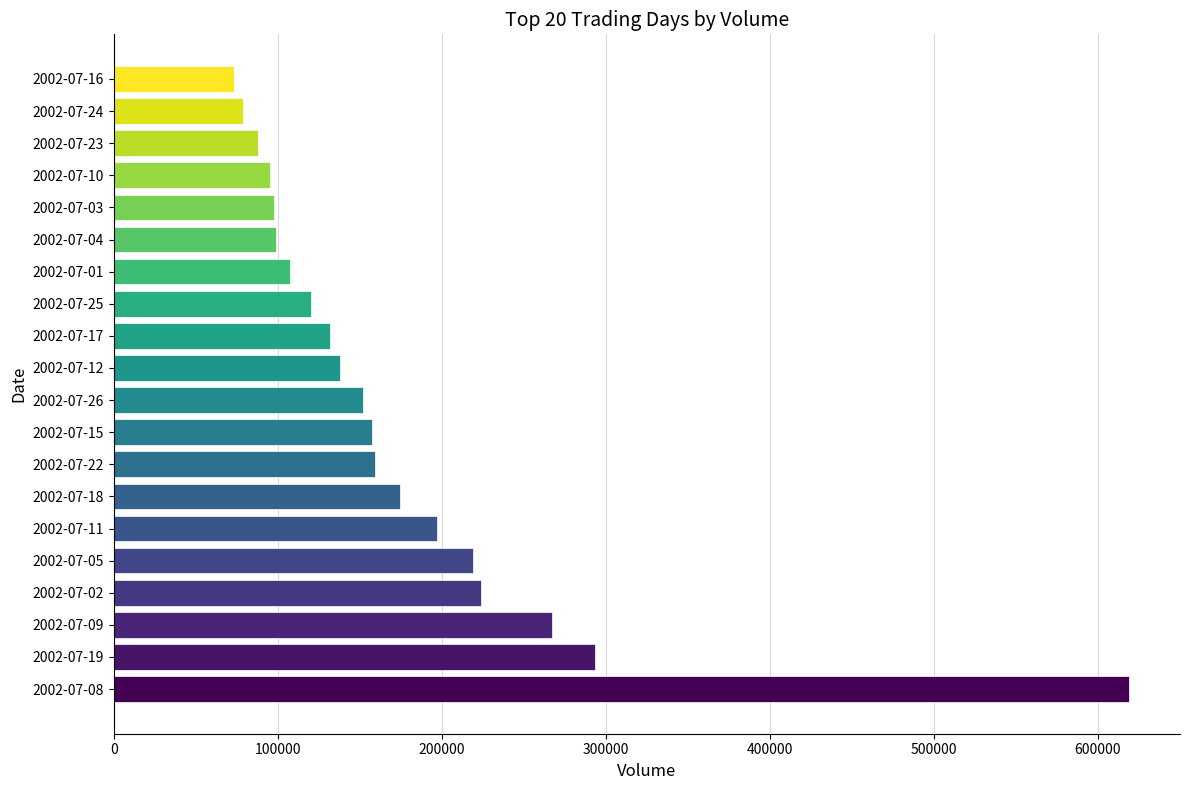

What is the sum of all values?

3492154